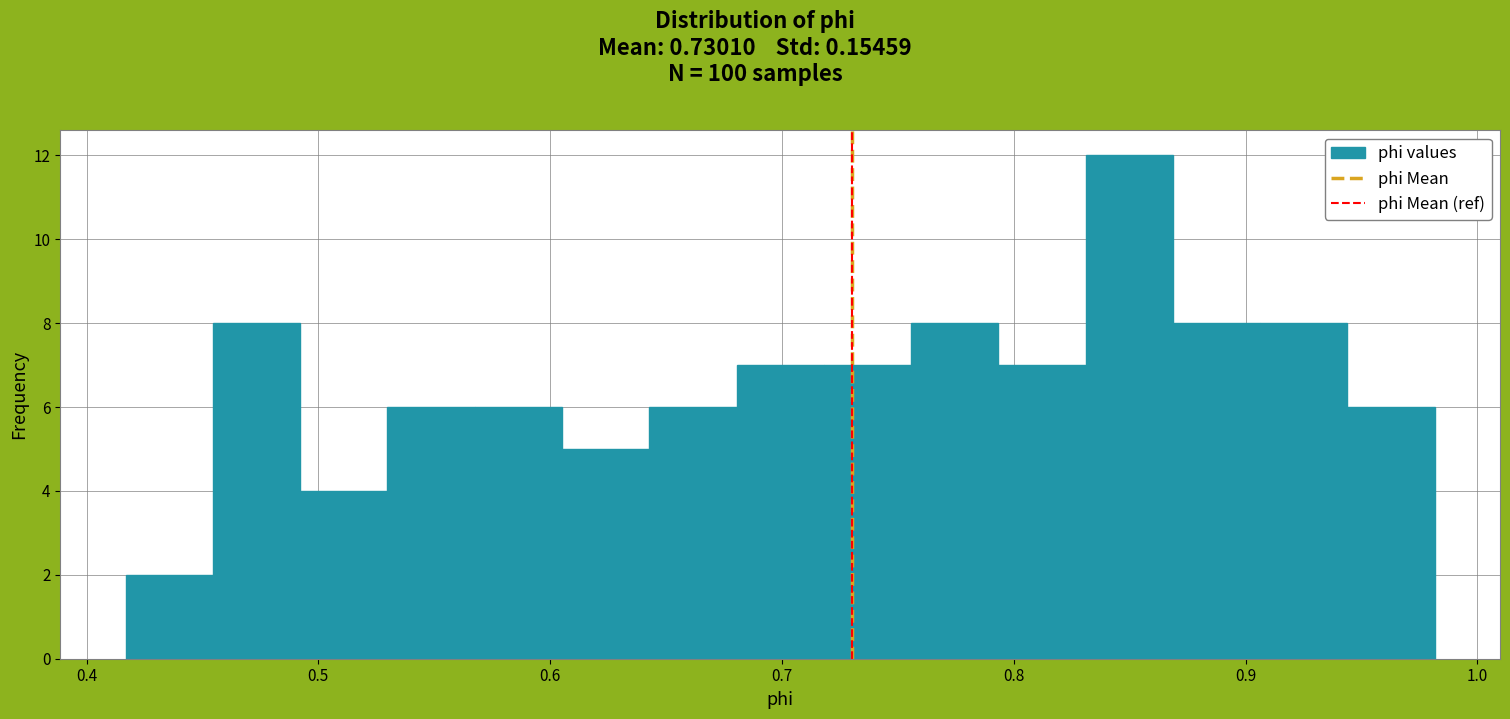

Around what value on the x-axis is the tallest bar? Give the approximate position of its centre, as read against the axis.

0.85